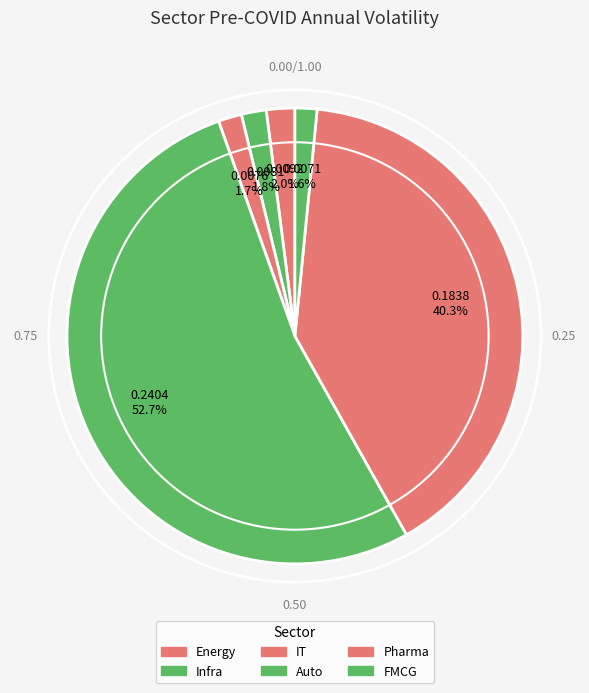

To the nearest percent, what is the difference between the largest and smallest slice percentages?

51%